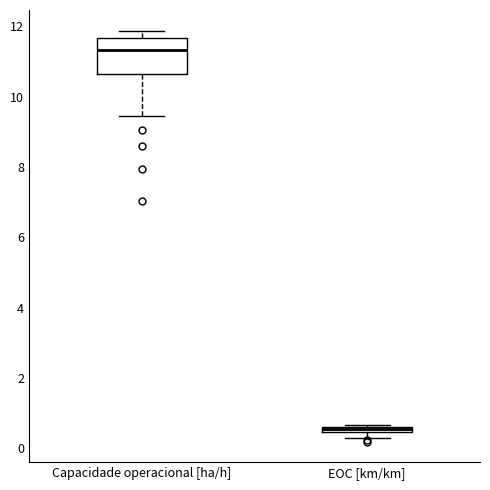

Which box's median line is the highest?

Capacidade operacional [ha/h]